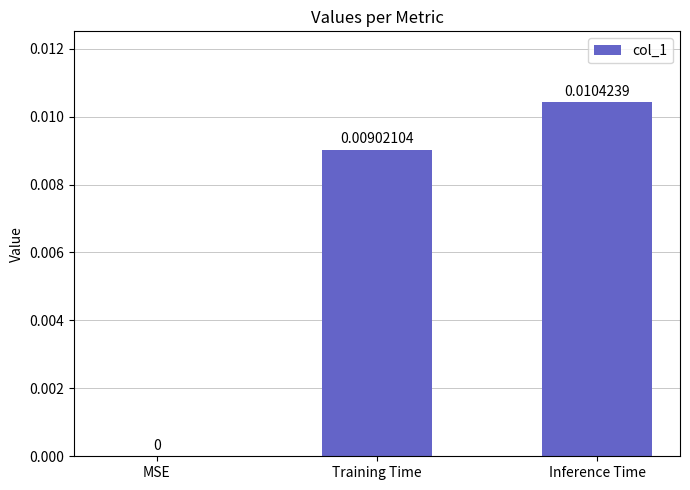

Which has a higher value, MSE or Training Time?

Training Time